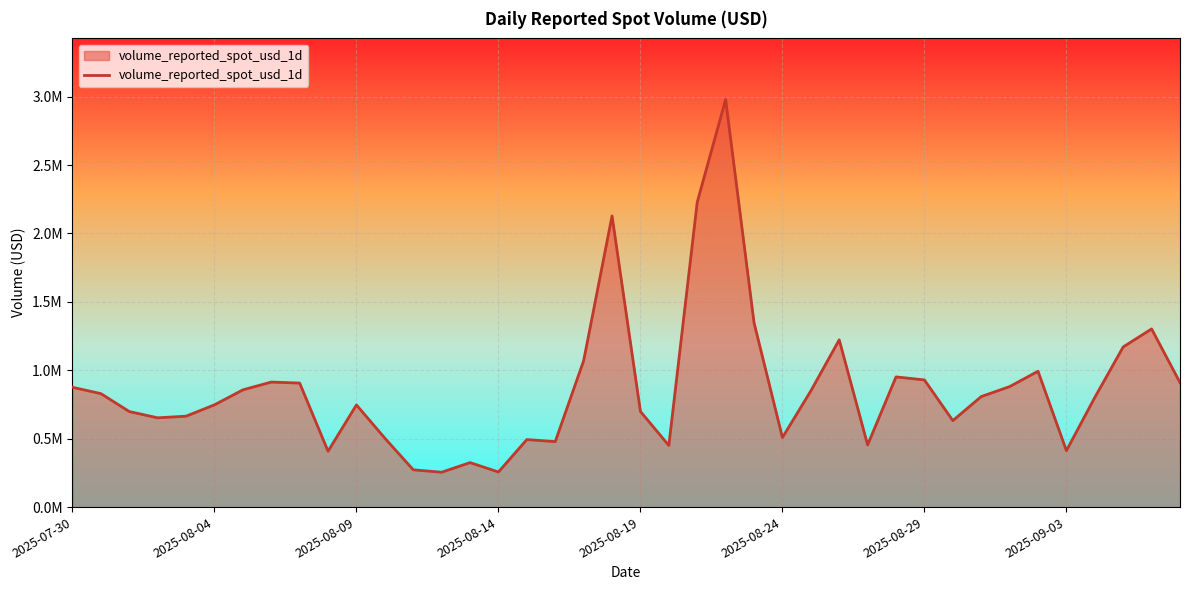

Does the chart have visible grid lines?

Yes